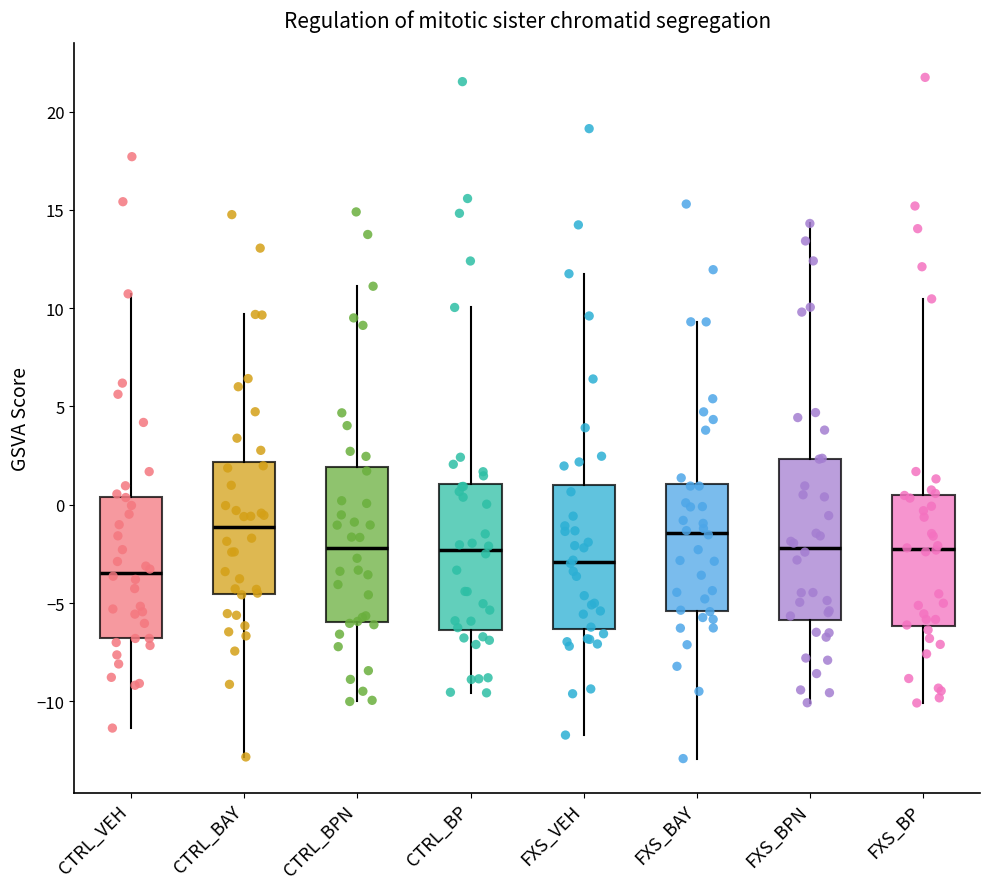

Where is the upper edge of the box for FXS_VEH on the y-axis? The values are not printed on the chart, so give them approximately, as read against the axis.

1.0